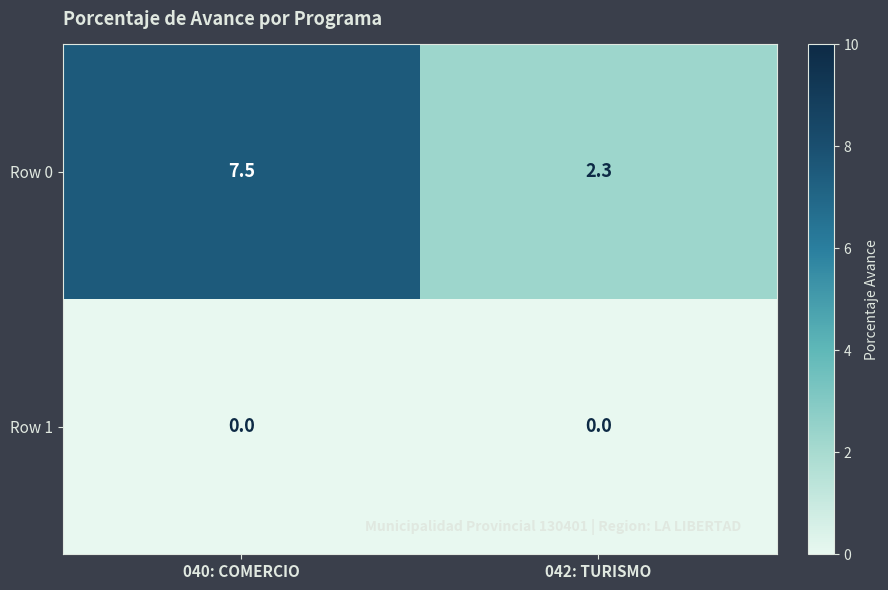

How many categories are shown in the chart?

2